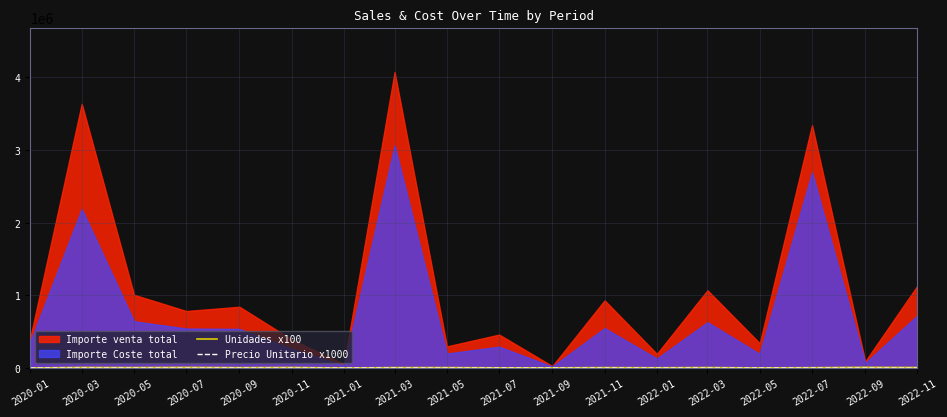

Is it true that Unidades x100 equals 8459.0 at 2021-03?

False